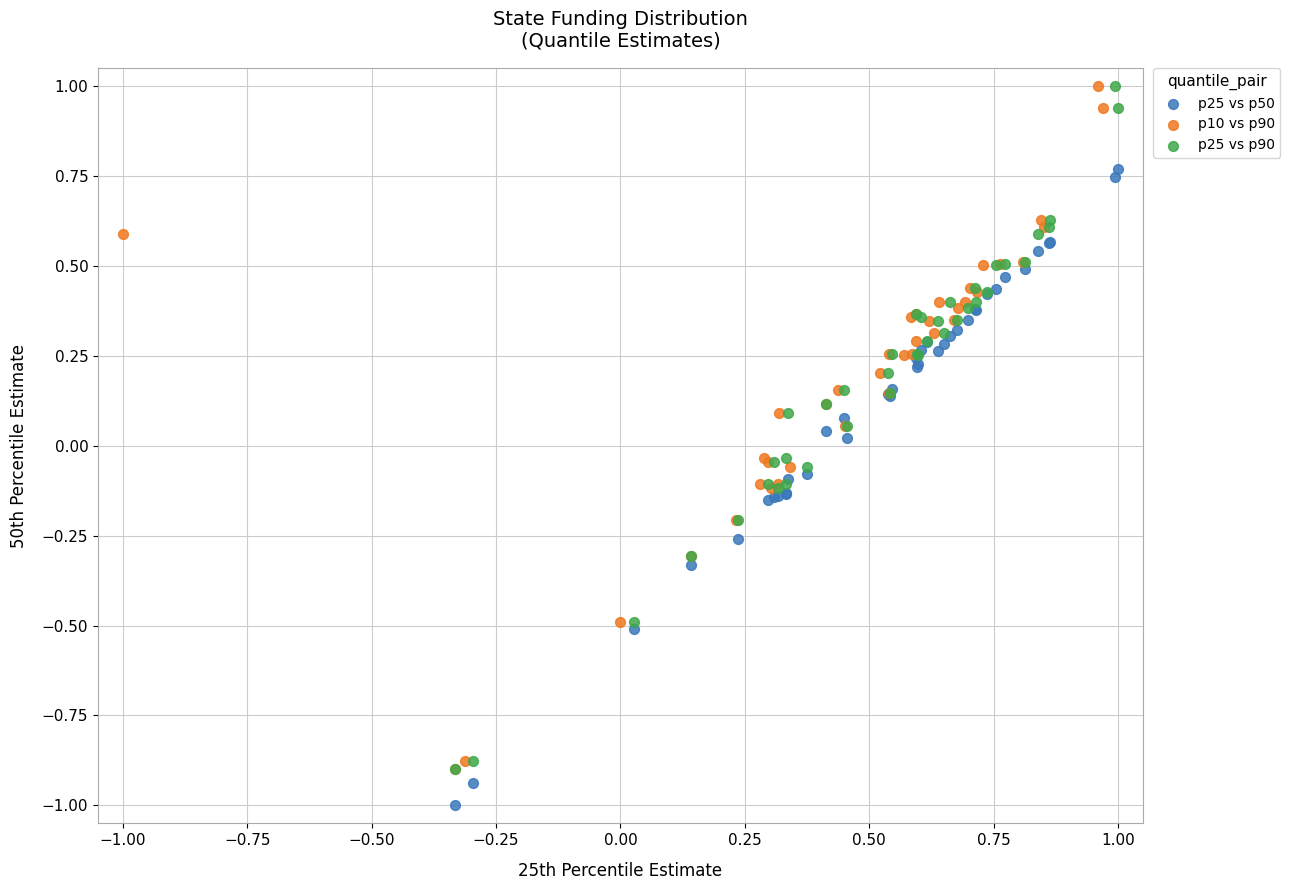

Which series reaches the minimum Y coordinate?

p25 vs p50